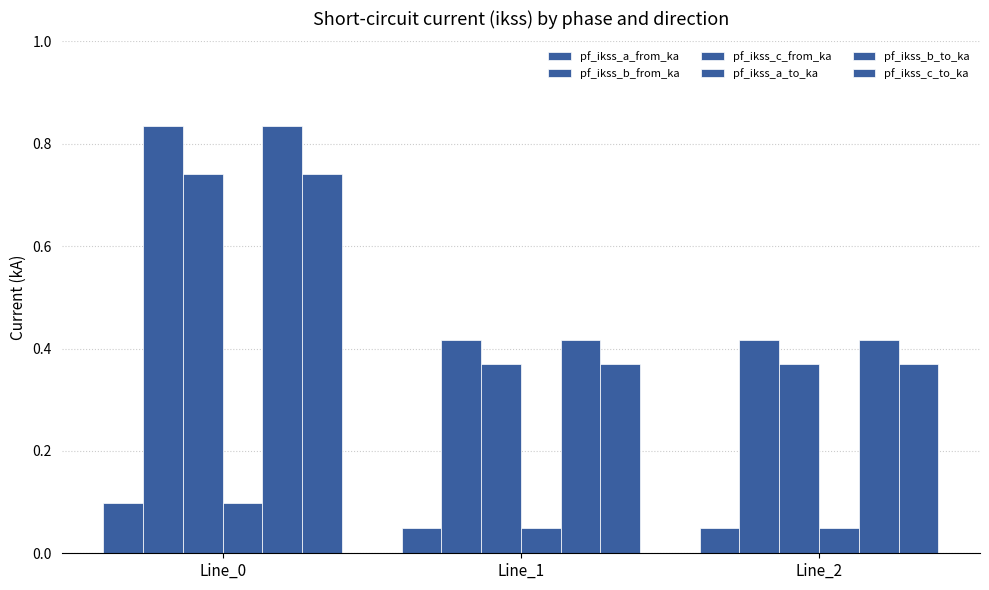

How many data points does each series have?

3